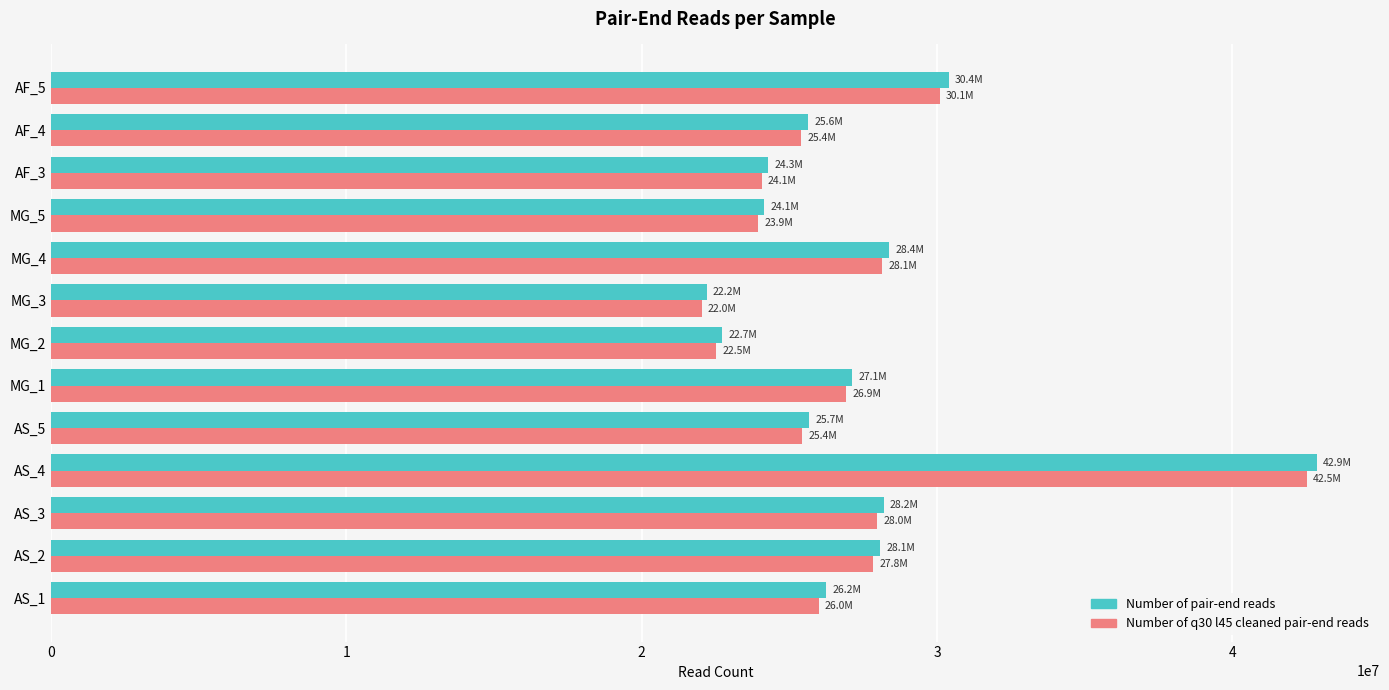

What is the difference between the maximum and minimum values in the Number of pair-end reads series?

20656642